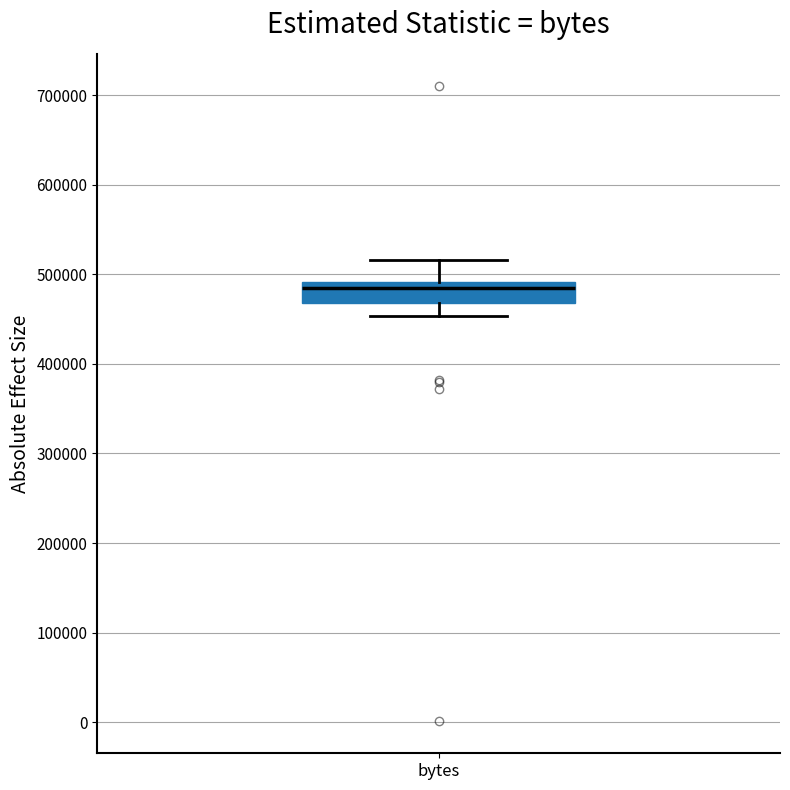

Transcribe this box plot: give where the median line is, the range the box spans, and where the two whiskers end, as read against the y-axis. The values are not printed on the chart, so give them approximately, as read against the axis.

median 480000, box 470000 to 490000, whiskers 450000 to 520000